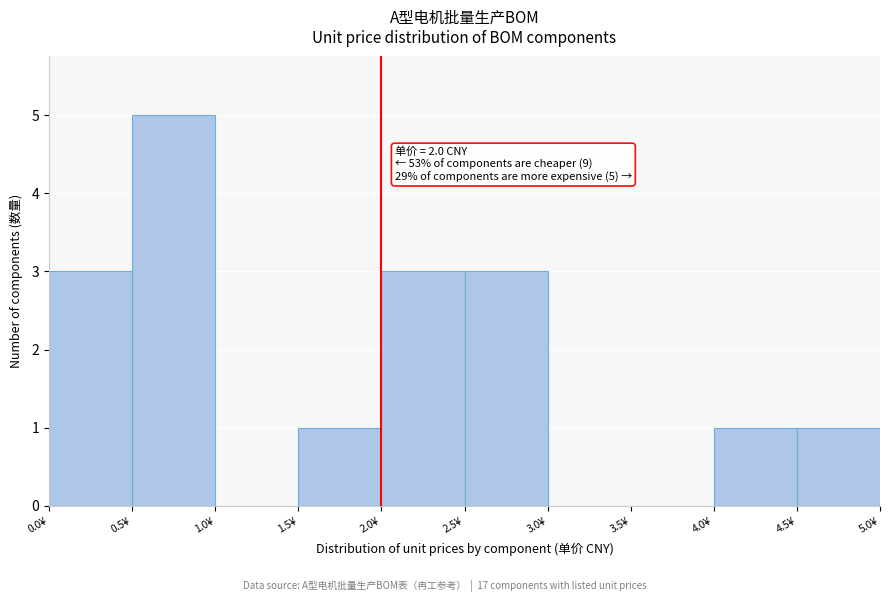

Over which range of the x-axis is the bar tallest?

0.5 to 1.0